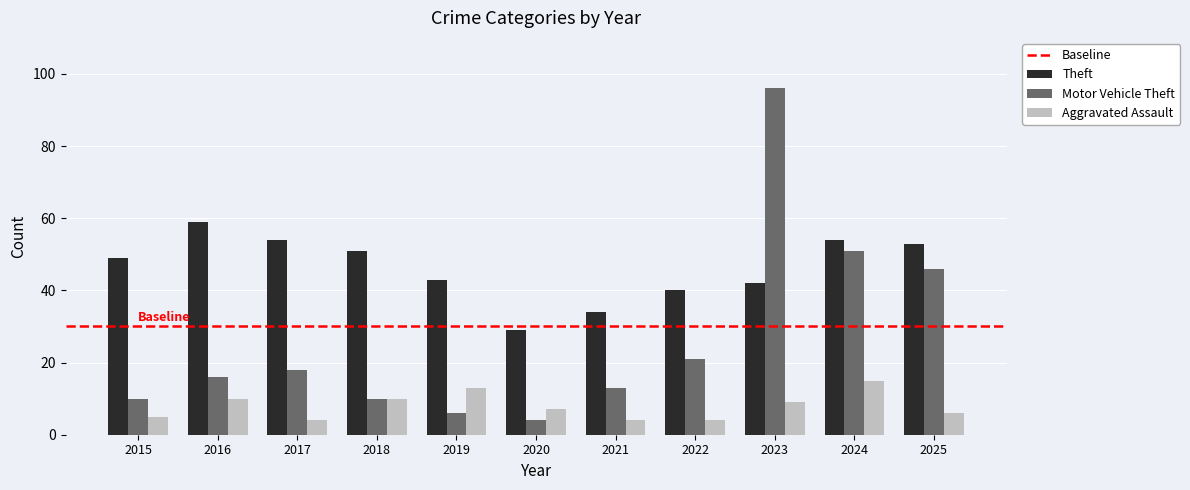

Which series changed the most between 2019 and 2024?

Motor Vehicle Theft